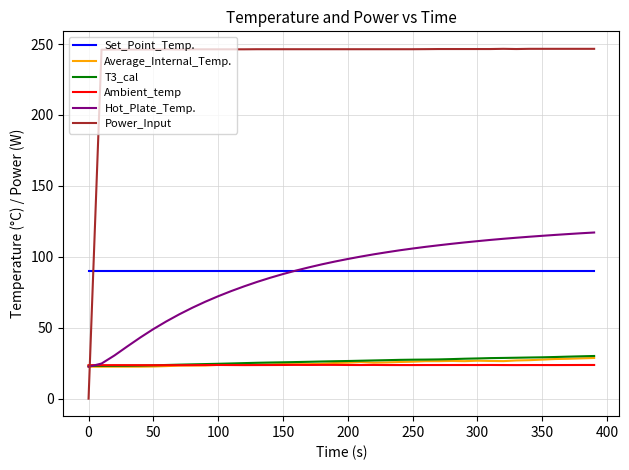

Which series has the largest total across all categories?

Power_Input